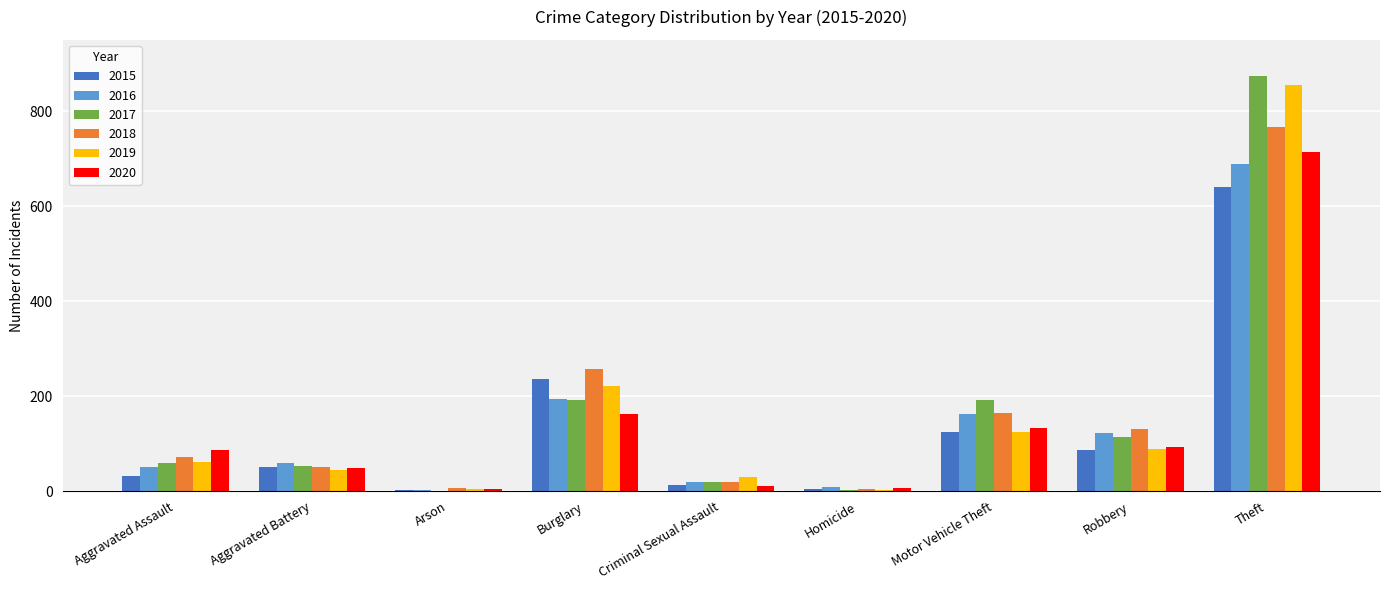

At which label does 2019 reach its peak?

Theft